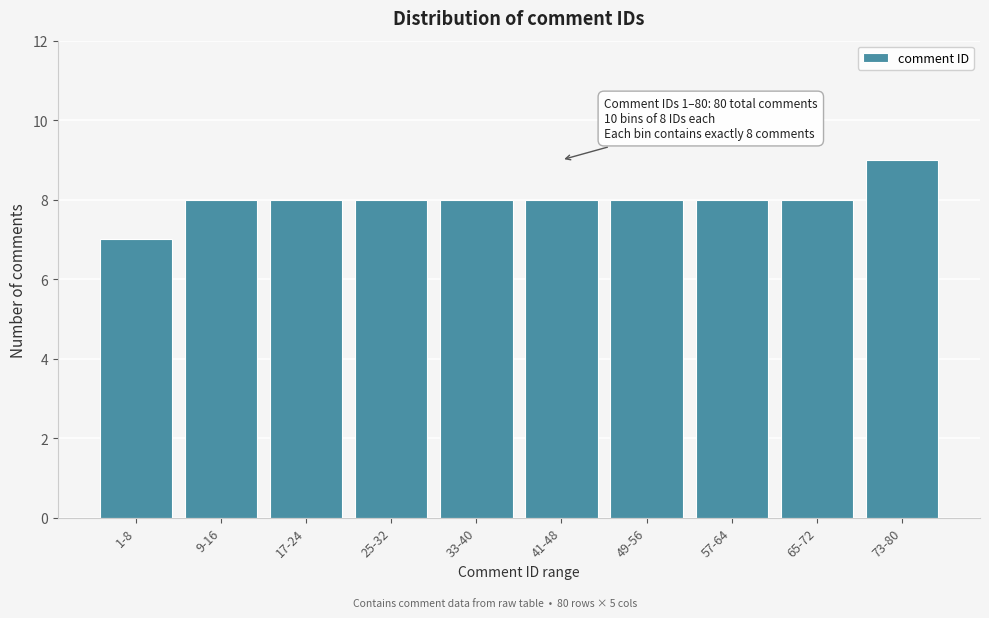

Reading left to right, list all the values displayed in this chart.

1-8=7	9-16=8	17-24=8	25-32=8	33-40=8	41-48=8	49-56=8	57-64=8	65-72=8	73-80=9